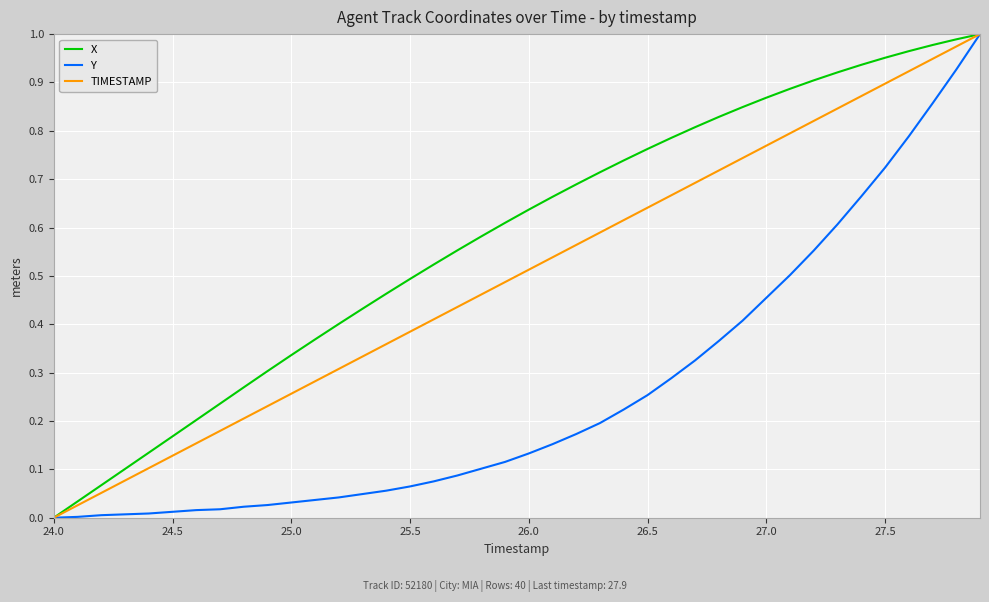

Which series has the largest total across all categories?

X